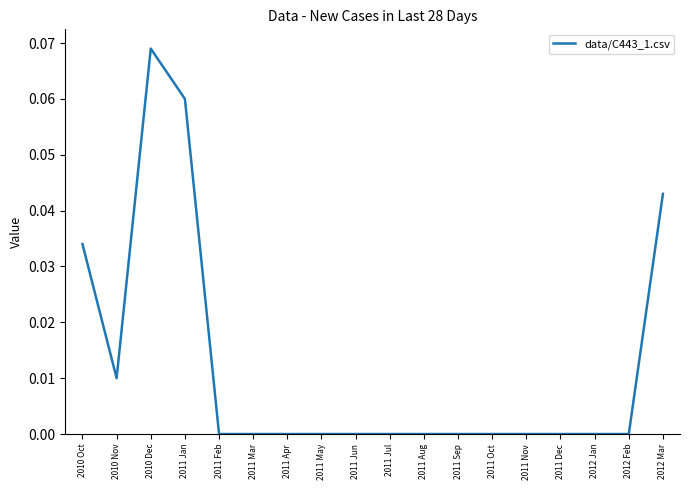

The chart shows a value of 0.0 at 2011 Dec. True or false?

True